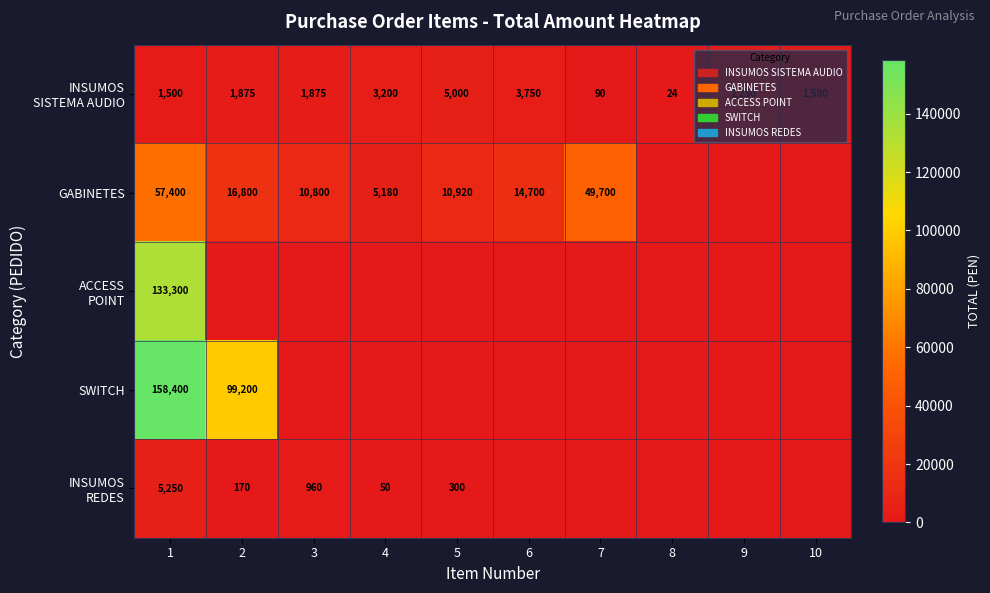

What is the total value across all series at 1?

355850